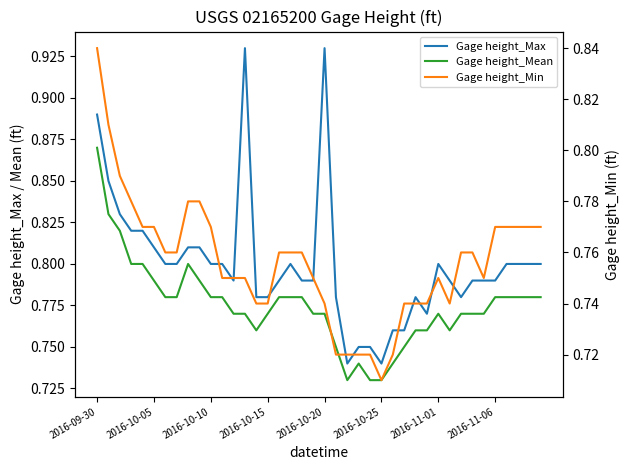

Is this an area chart (filled region under the line)?

No